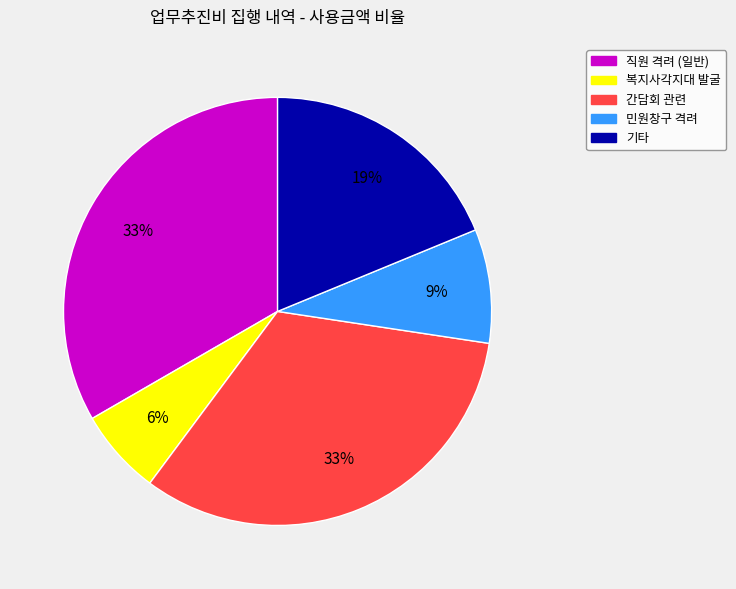

To the nearest percent, what is the average slice percentage?

20%